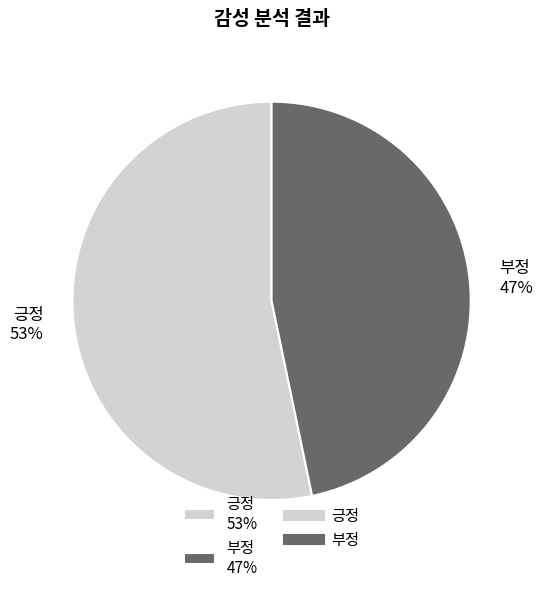

Which has a higher value, 부정 or 긍정?

긍정